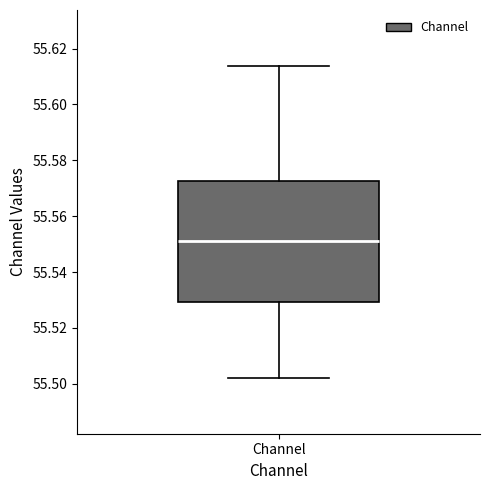

Read this box plot against the y-axis: the position of the median line, the range covered by the box, and the ends of both whiskers. The values are not printed on the chart, so give them approximately, as read against the axis.

median 55.552, box 55.530 to 55.572, whiskers 55.502 to 55.614